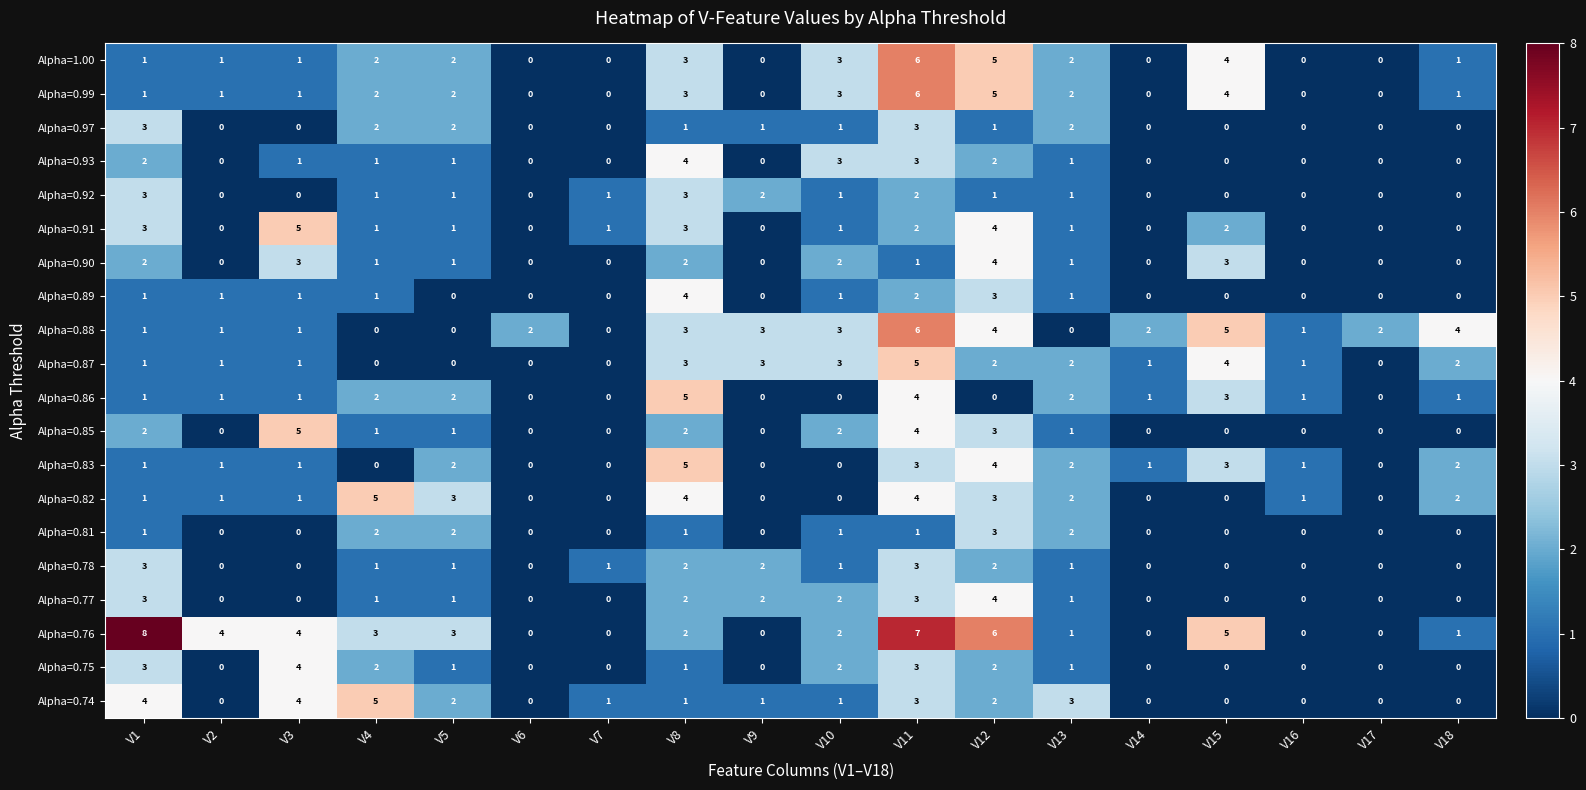

Which series has the largest range (max minus min)?

Alpha=0.76